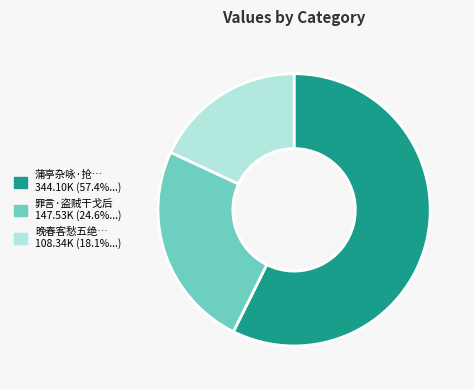

Does any single category account for the majority?

Yes